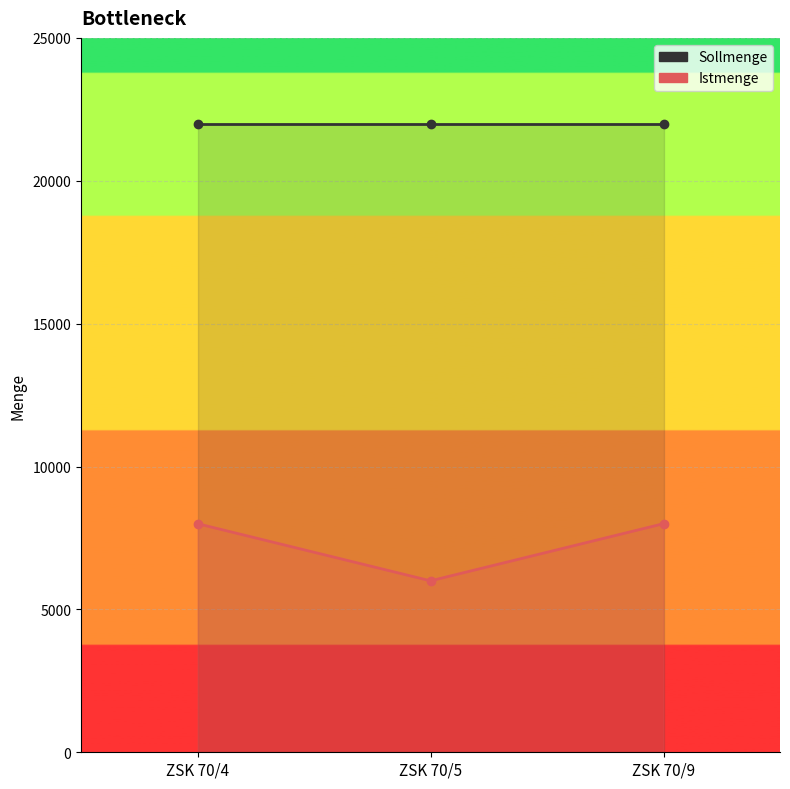

What is the average value?

7333